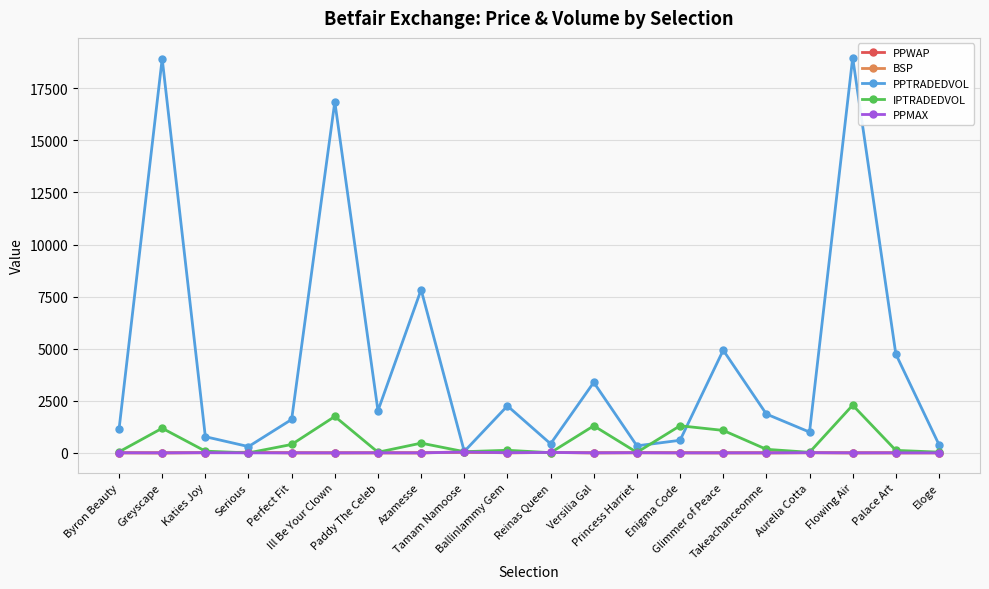

What position from the left is Tamam Namoose?

9